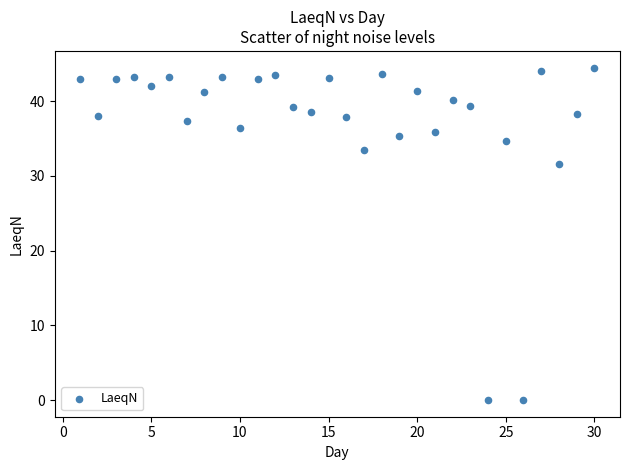

What is the range of Y values (max minus min)?

44.5